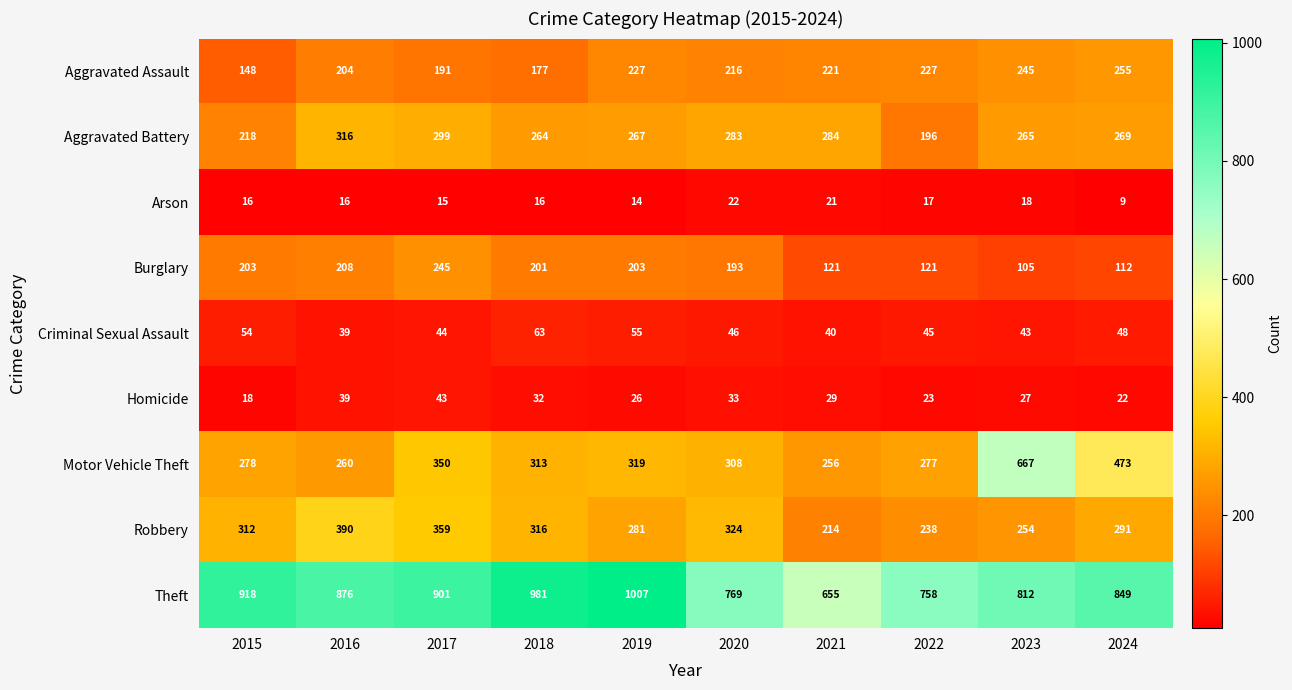

What is the difference between the second highest and second lowest values in the Robbery series?

121